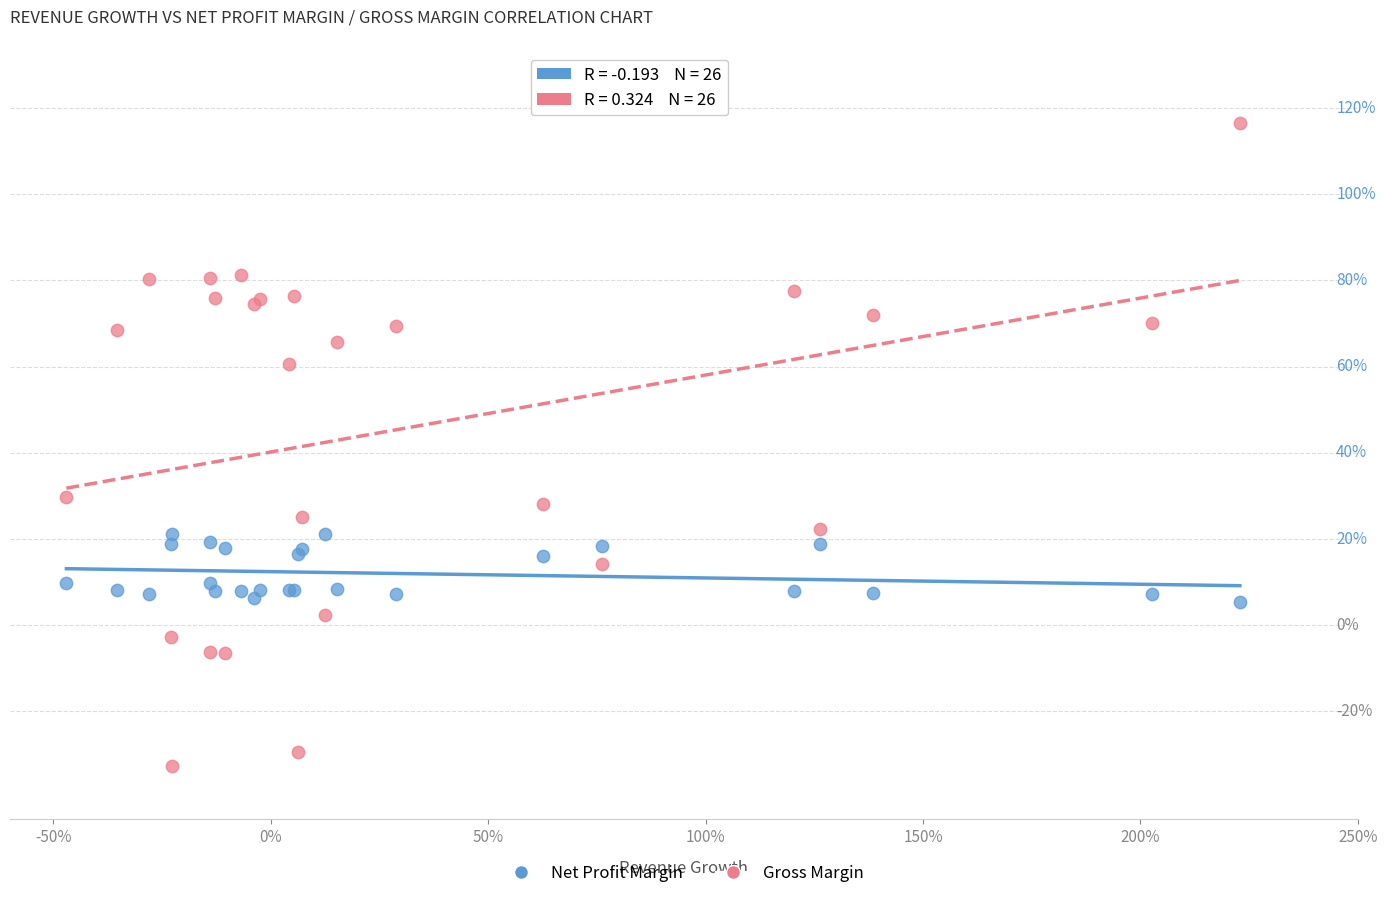

What are all the series names shown in the legend?

Net Profit Margin, Gross Margin